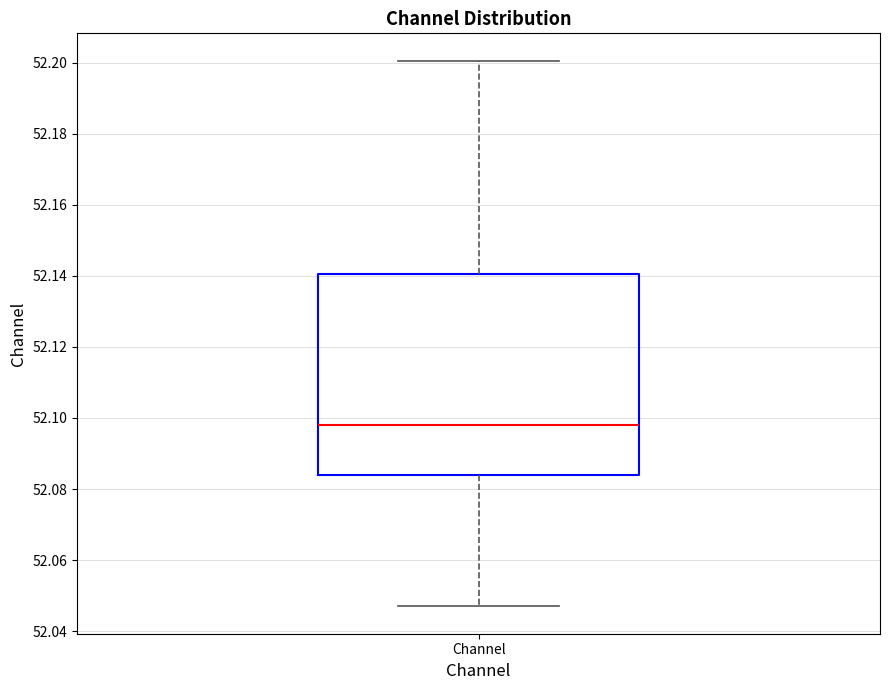

Read this box plot against the y-axis: the position of the median line, the range covered by the box, and the ends of both whiskers. The values are not printed on the chart, so give them approximately, as read against the axis.

median 52.098, box 52.084 to 52.140, whiskers 52.046 to 52.200